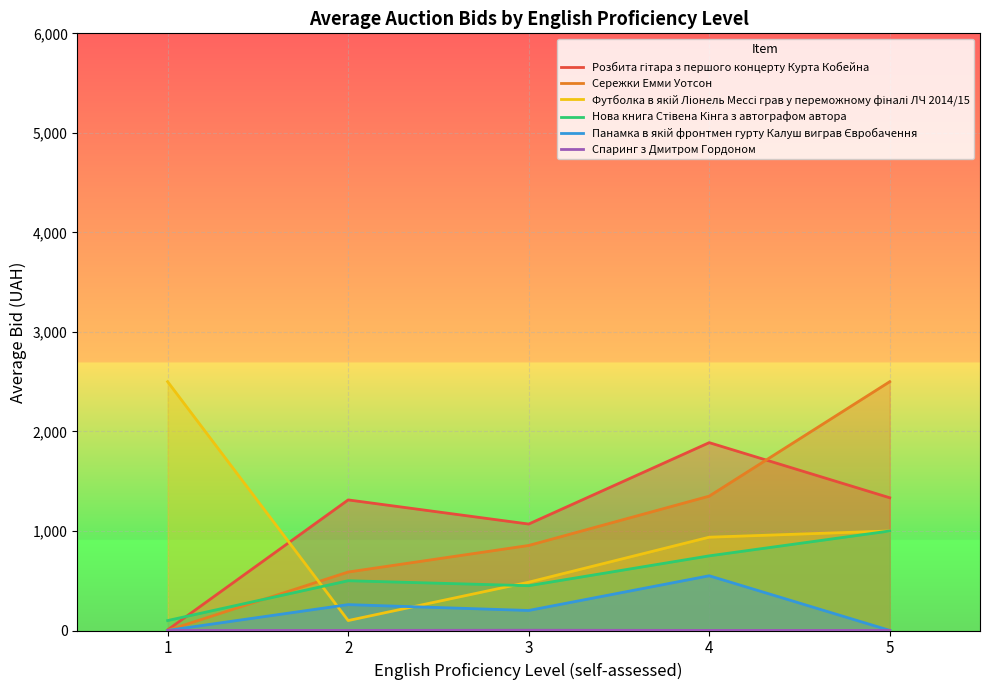

The Спаринг з Дмитром Гордоном series shows 1.0 at 1. True or false?

True